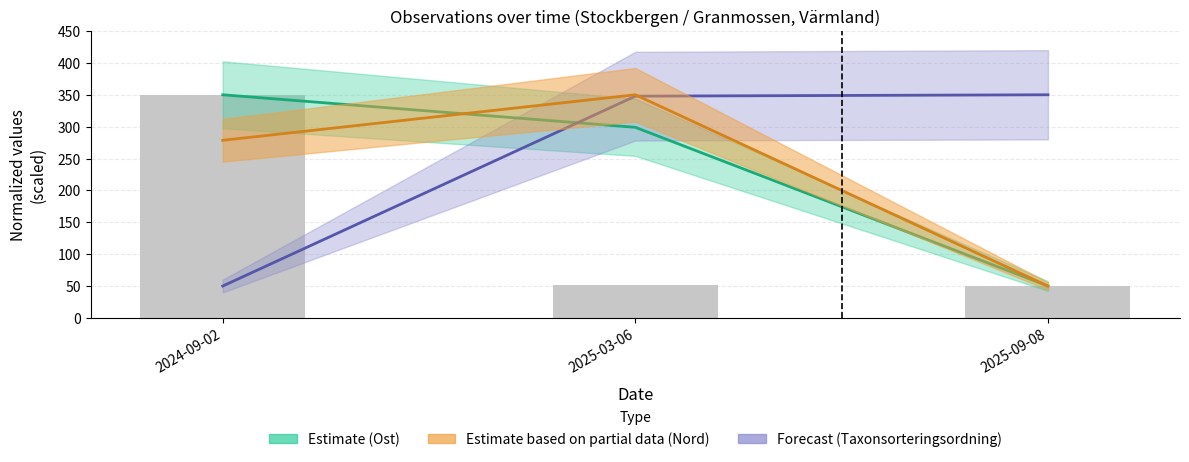

What is the spread (max minus min) of values at 2025-09-08?

300.0